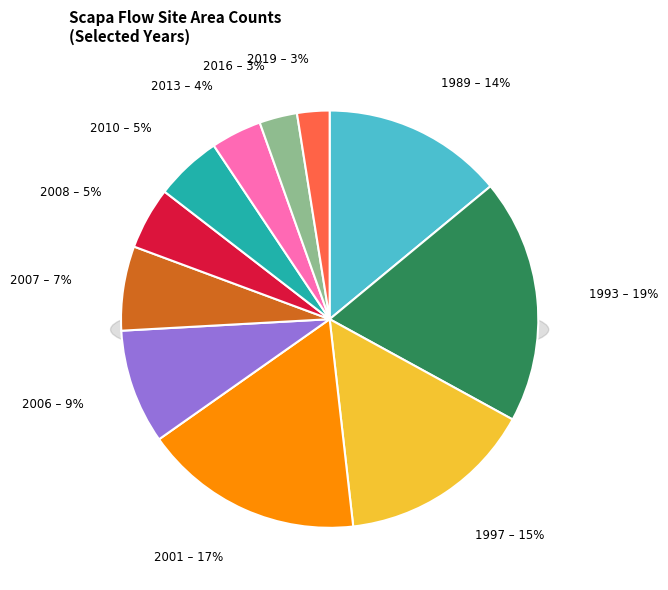

What is the change in value from 2007 to 2016?

-358